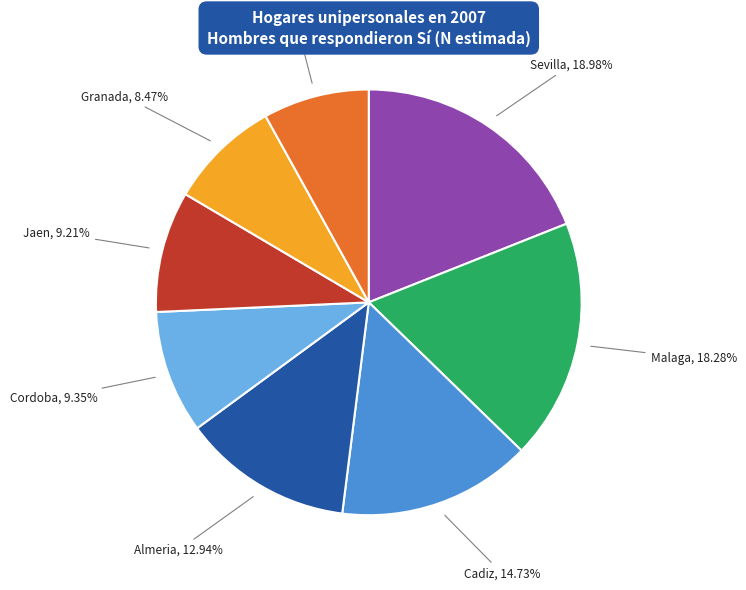

Is there a majority slice in this chart?

No